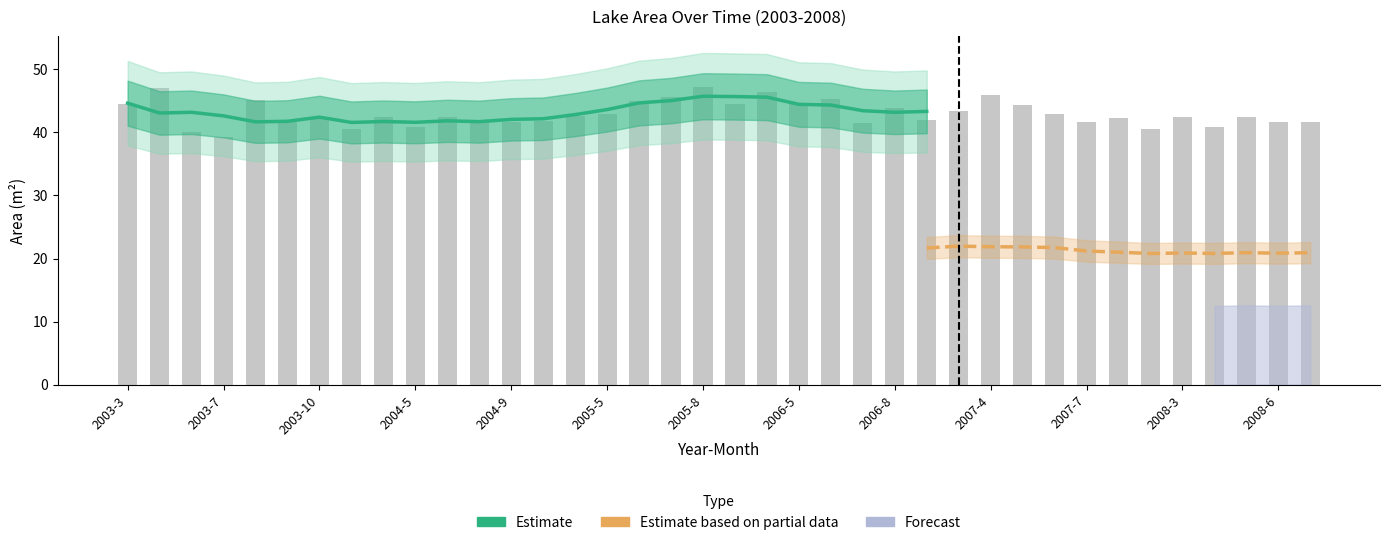

Reading left to right, what are all the values shown in this chart?

44.5	47.0	40.1	39.2	45.1	41.7	42.3	40.5	42.5	40.9	42.5	41.7	41.7	41.9	42.7	43.0	44.9	45.7	47.2	44.5	46.4	44.7	45.2	41.5	44.0	42.0	43.4	46.0	44.3	43.0	41.7	42.3	40.5	42.5	40.9	42.5	41.7	41.7